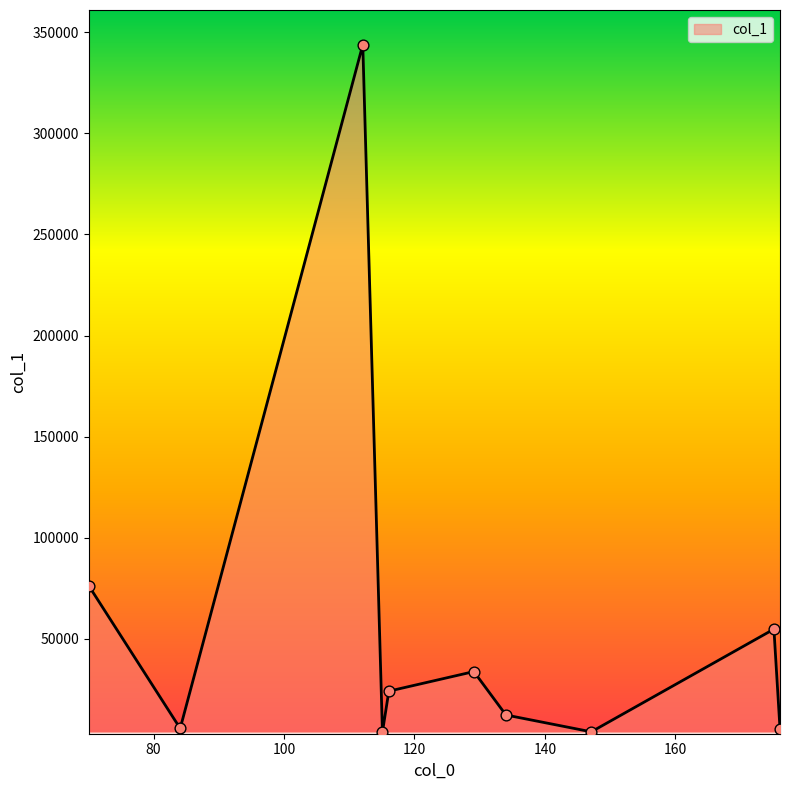

What is the maximum value shown in the chart?

343867.1